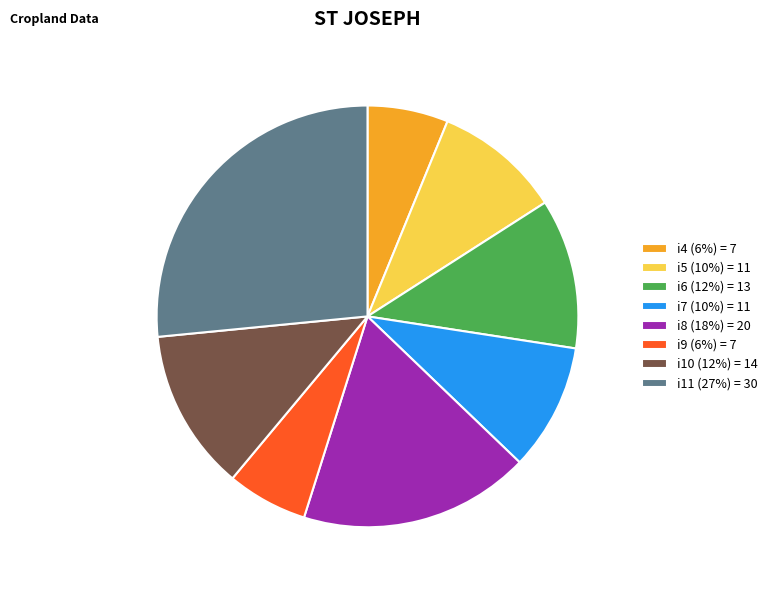

The i11 slice represents 27% of the pie. True or false?

True